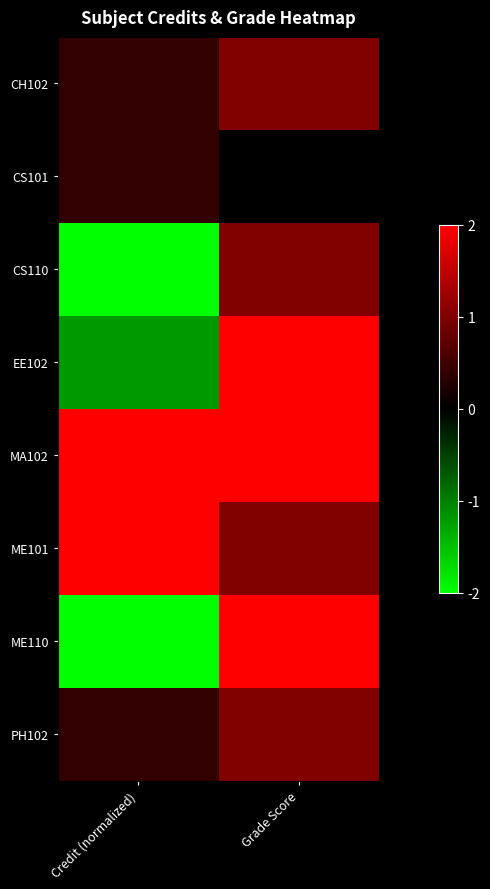

How many distinct data groups are displayed?

8